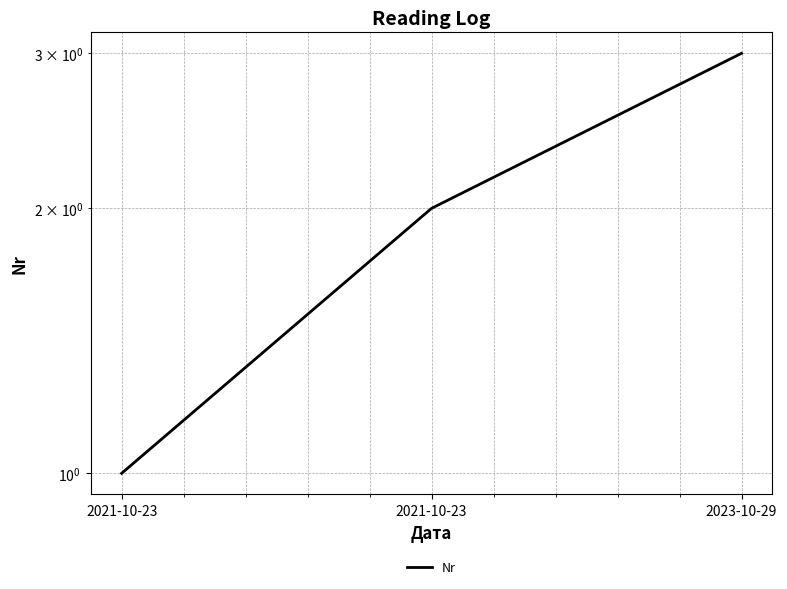

Which category has the lowest value across all series?

2021-10-23